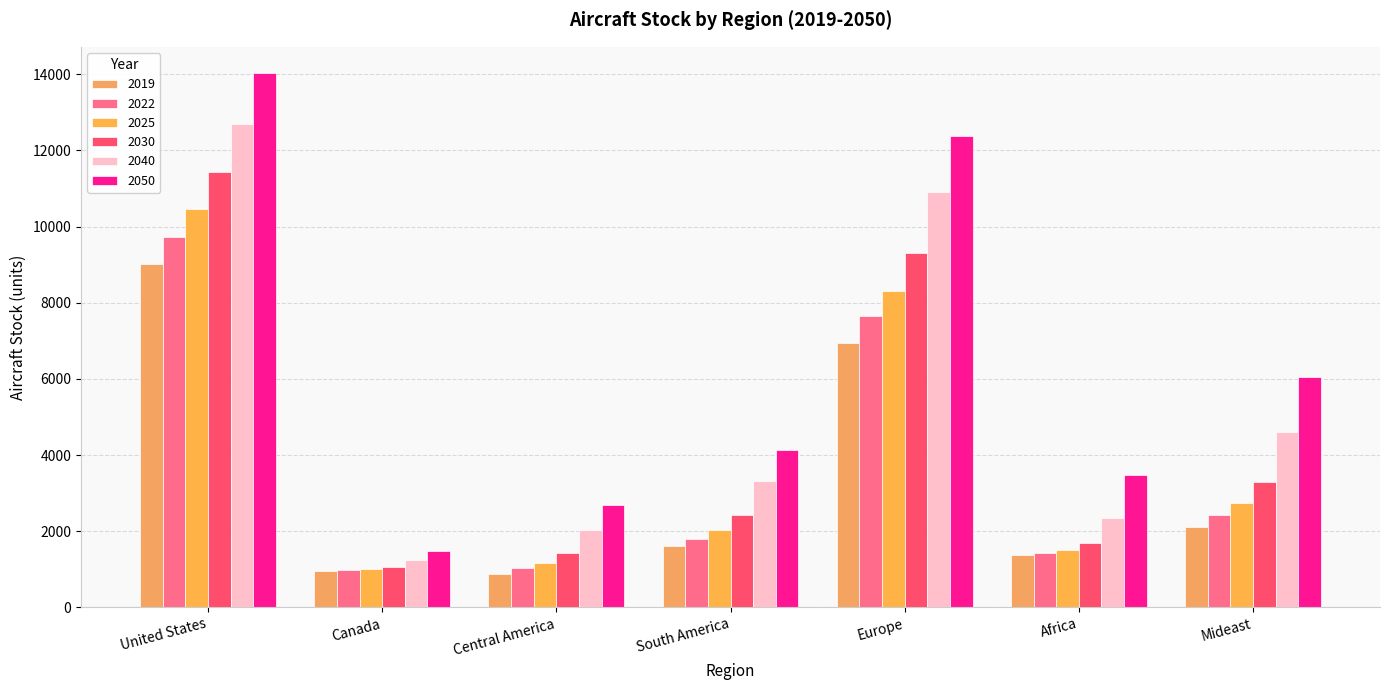

What is the average value of the 2040 series?

5306.8